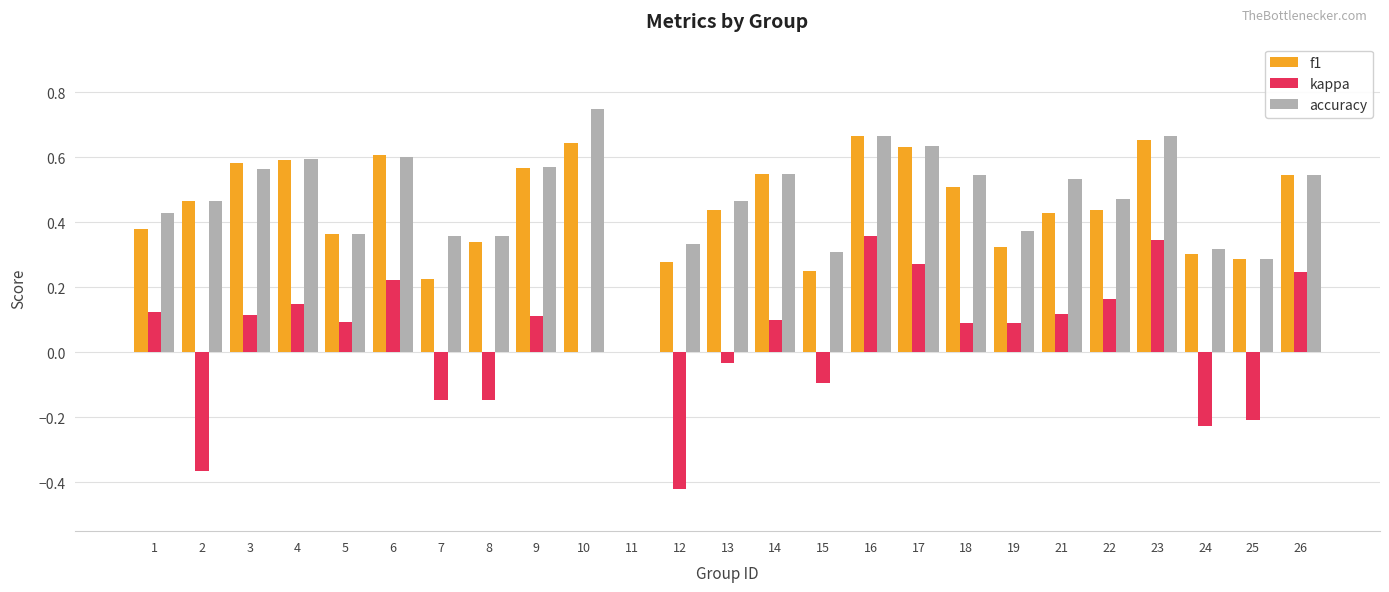

Which series changed the most between 12 and 17?

kappa